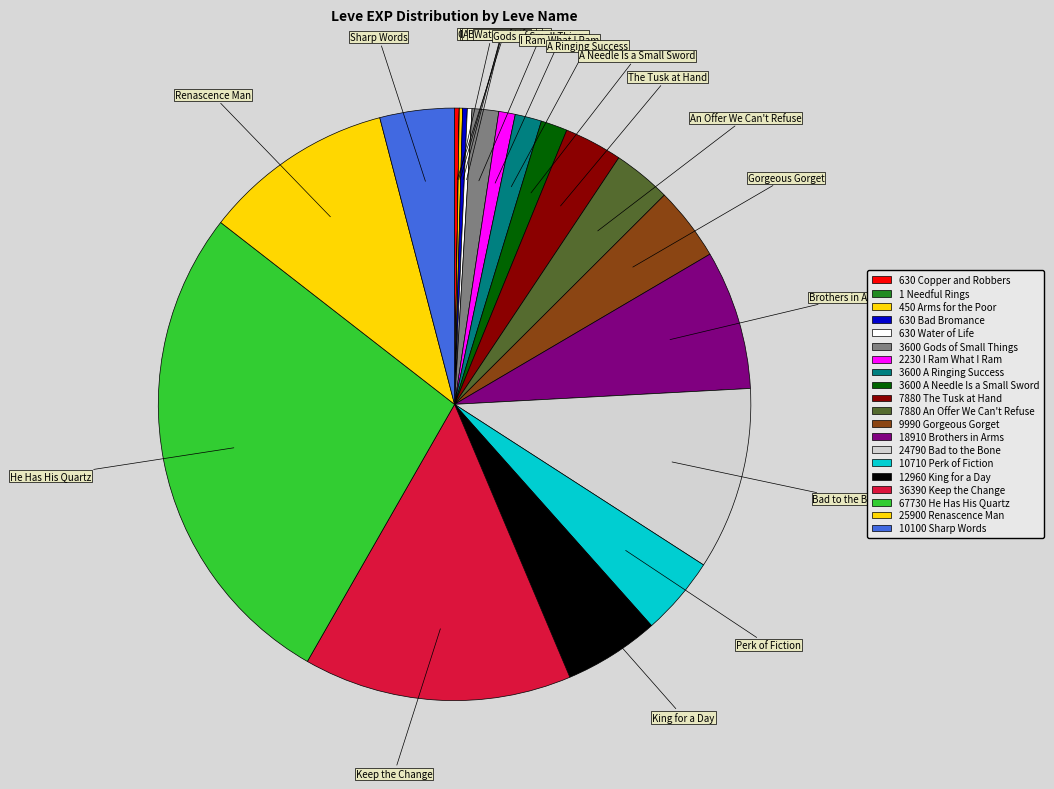

To the nearest percent, what is the difference between the largest and smallest slice percentages?

27%